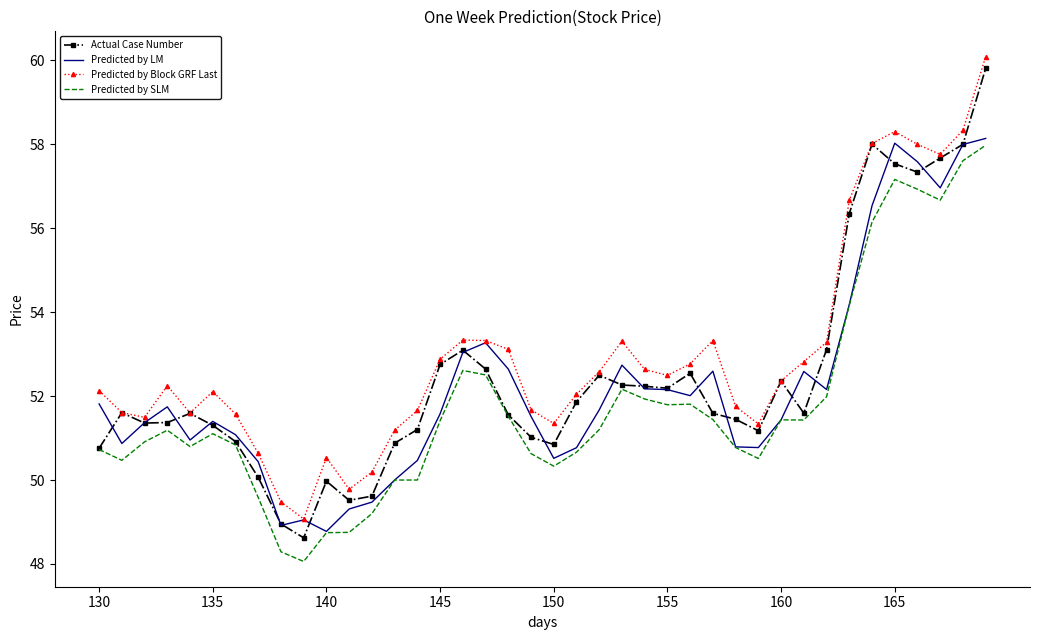

What is the greatest value displayed?

60.1